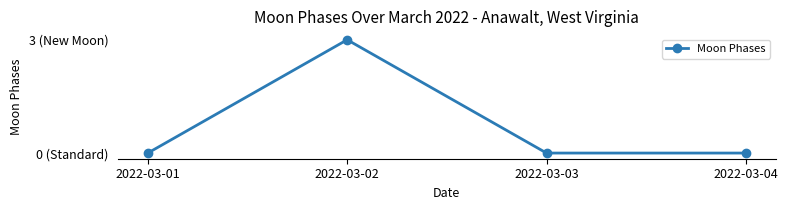

The value at 2022-03-04 is -2. True or false?

False